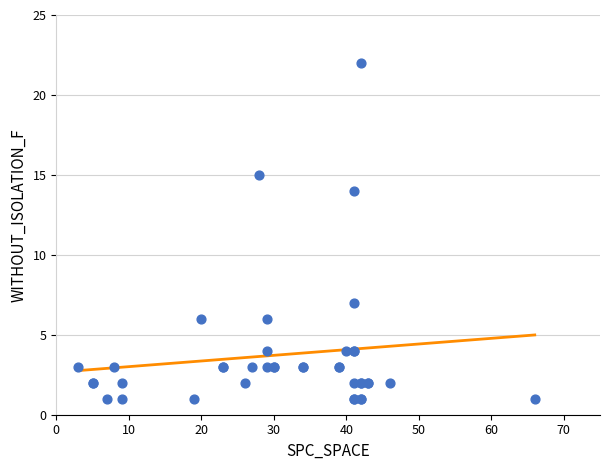

What Y value in the scatter plot is closest to 11?

14